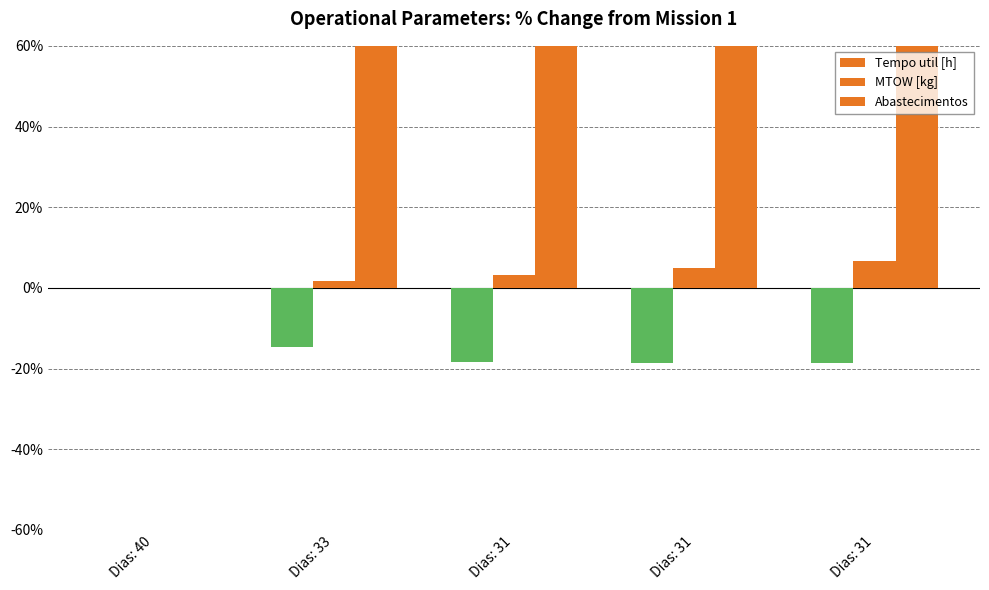

What is the sum of the MTOW [kg] values at Dias: 33 and Dias: 40?

1.6